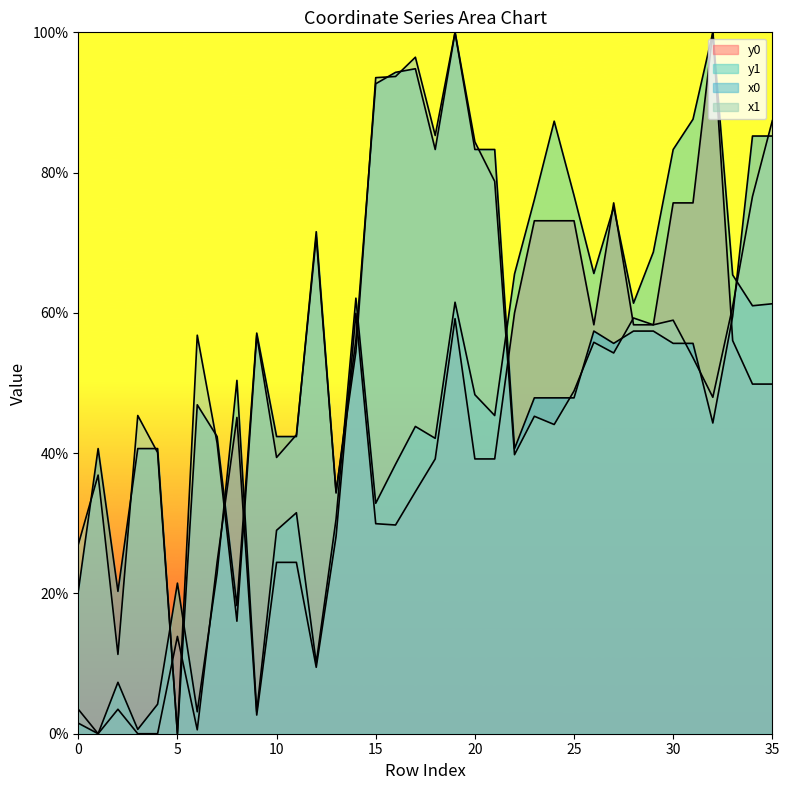

The x1 series shows 40.1 at 4. True or false?

True